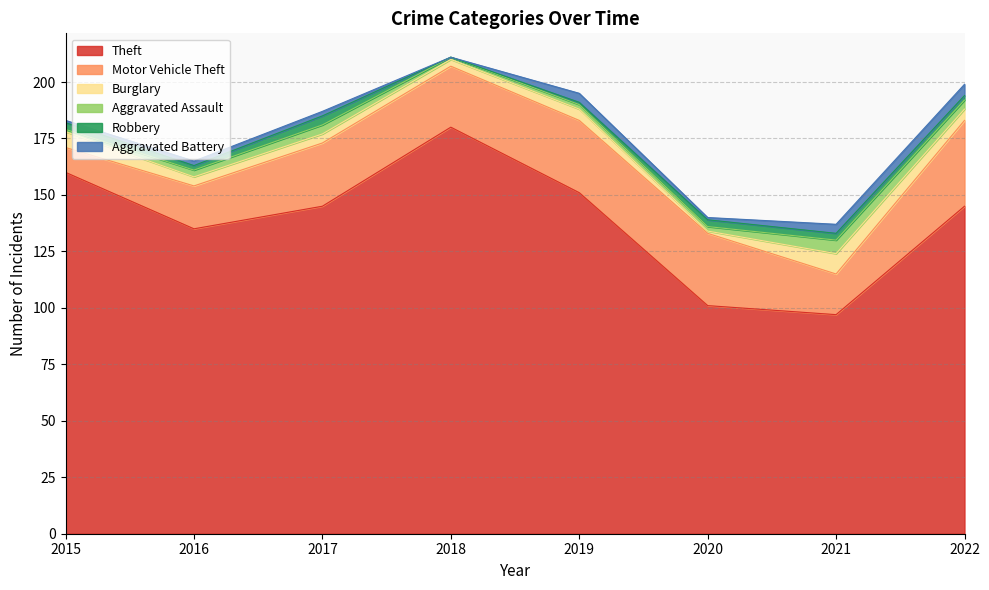

What is the difference between the maximum and minimum values in the Motor Vehicle Theft series?

27